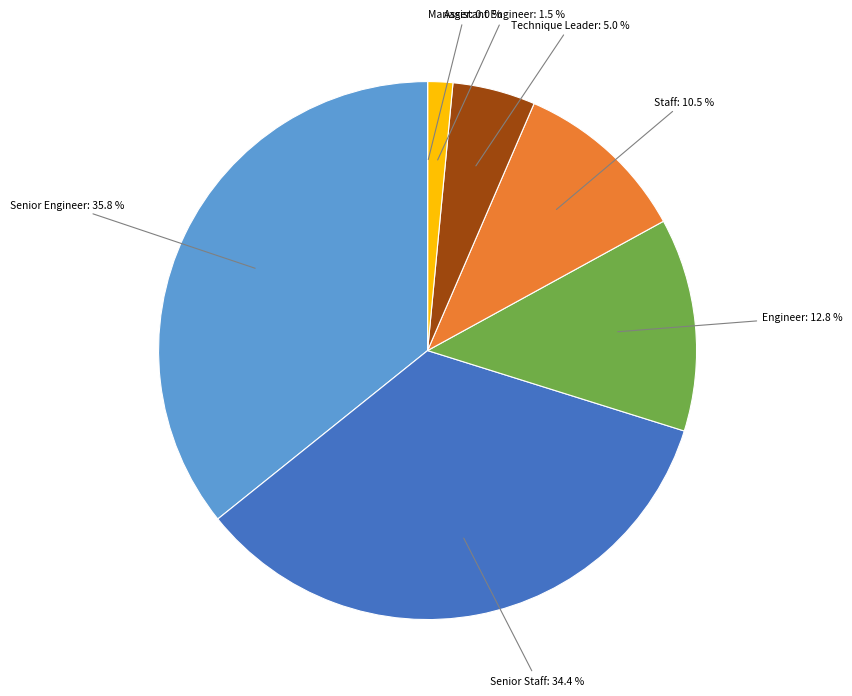

True or false: Technique Leader accounts for 11% of the total.

False